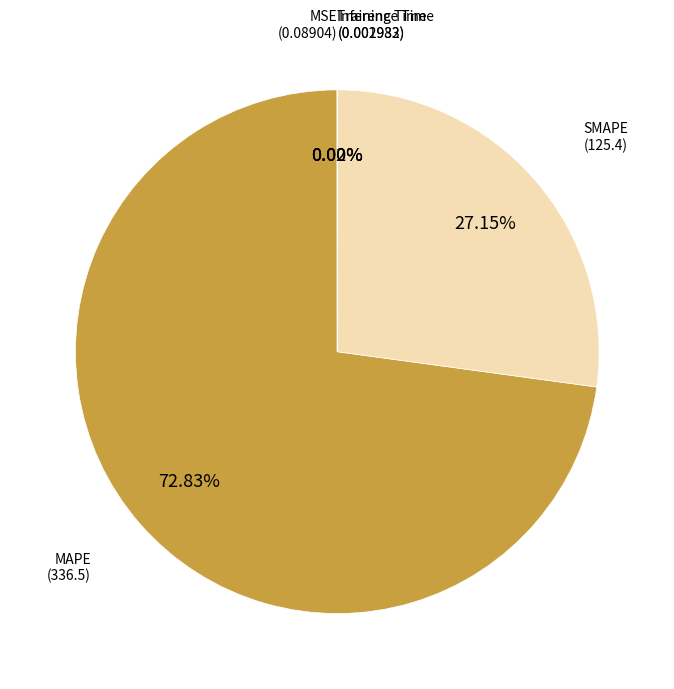

To the nearest percent, what is the average slice percentage?

20%